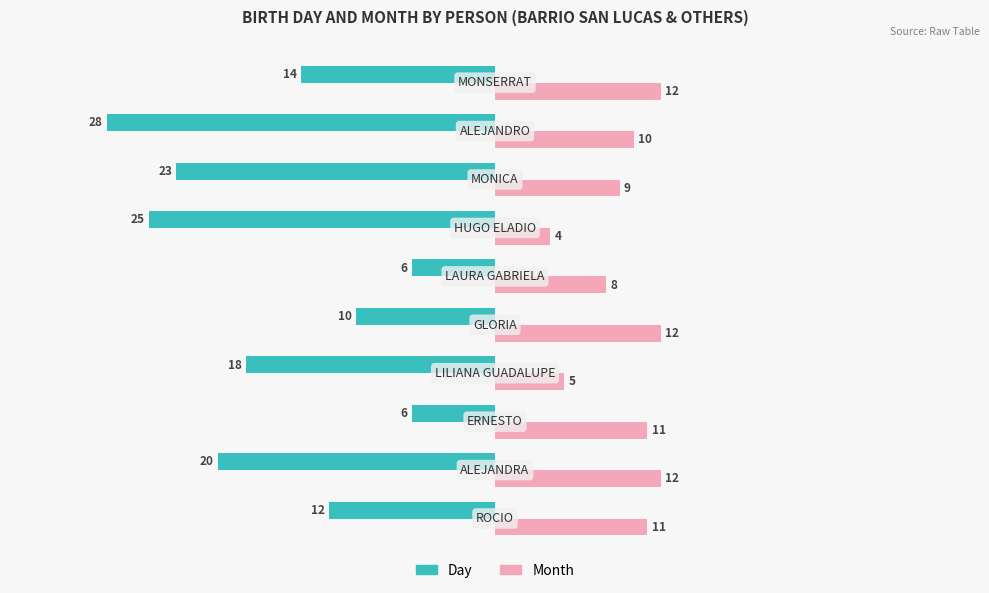

Rank the series by their average value, from lowest to highest.

Day, Month